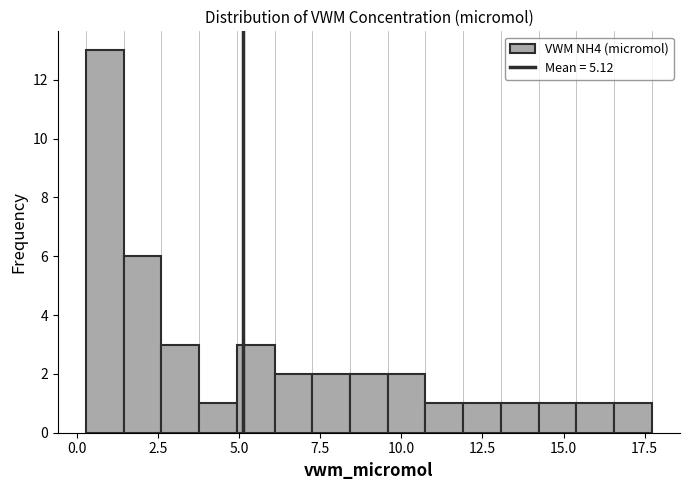

Read against the x-axis, roughly where is the centre of the tallest bar?

1.0